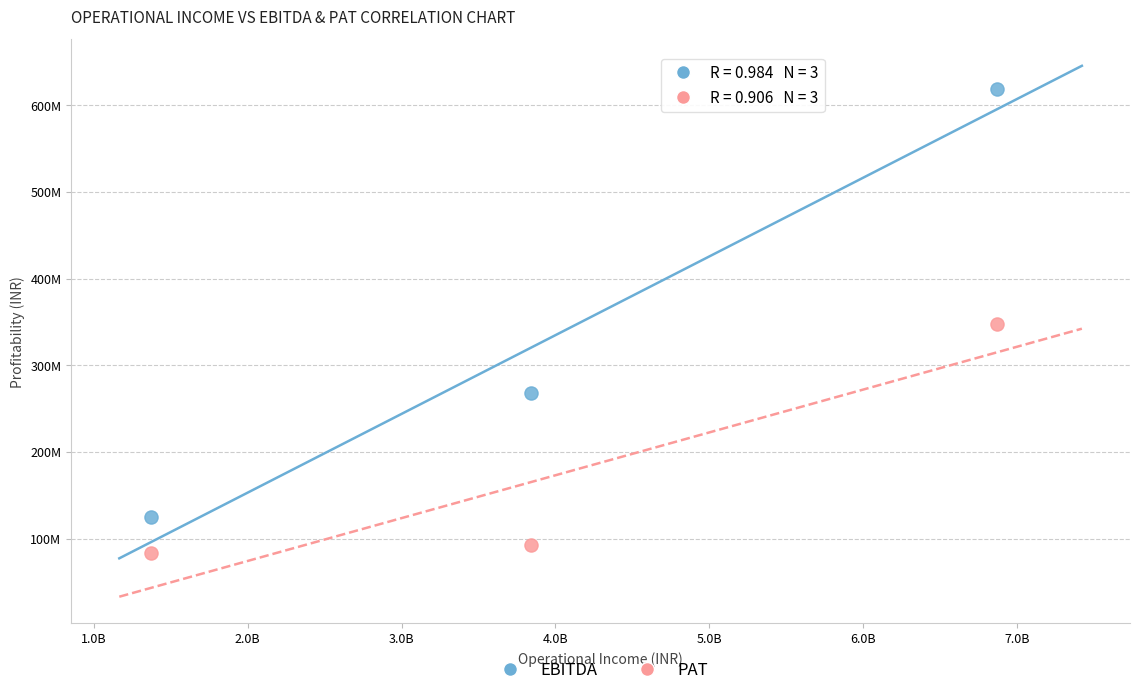

Which series contains the lowest Y value?

PAT